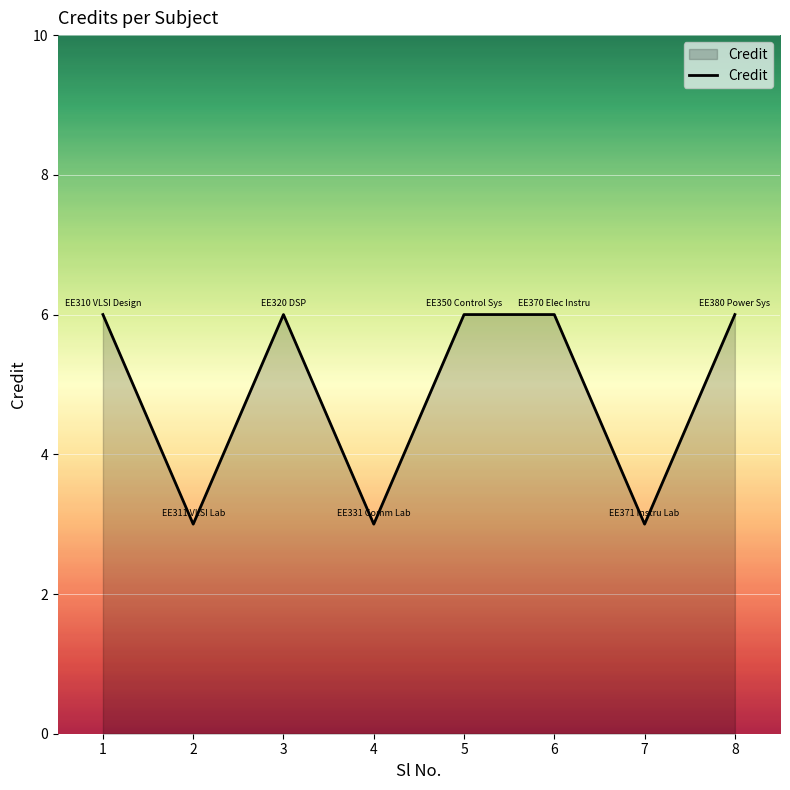

Reading left to right, what are all the values shown in this chart?

6	3	6	3	6	6	3	6